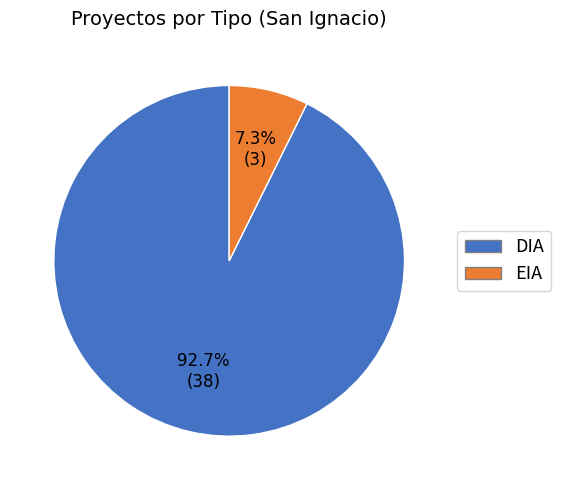

Which slice is the largest?

DIA